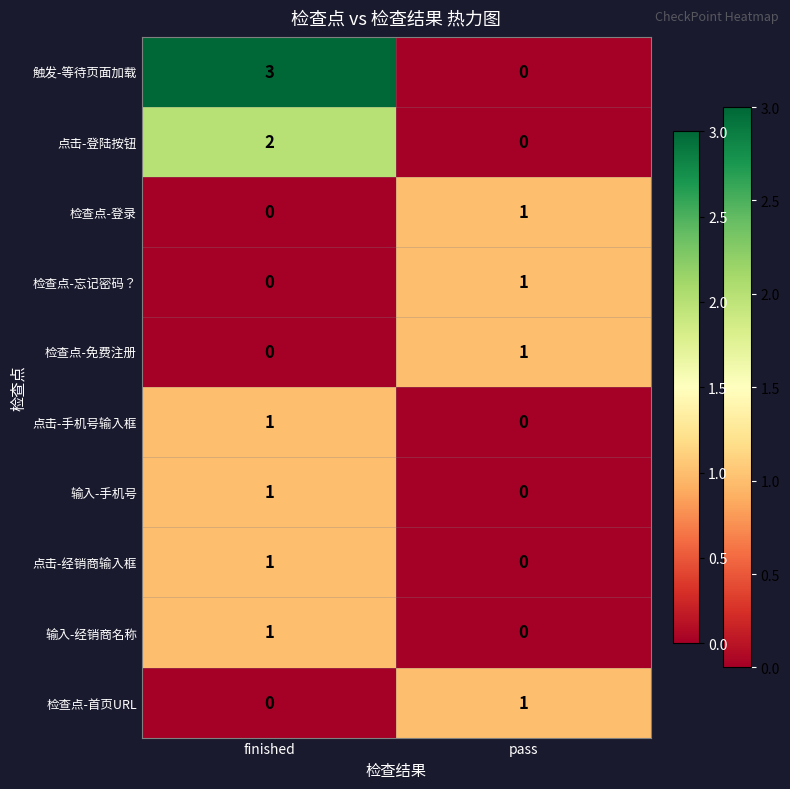

At which label is 触发-等待页面加载 closest to 1?

pass